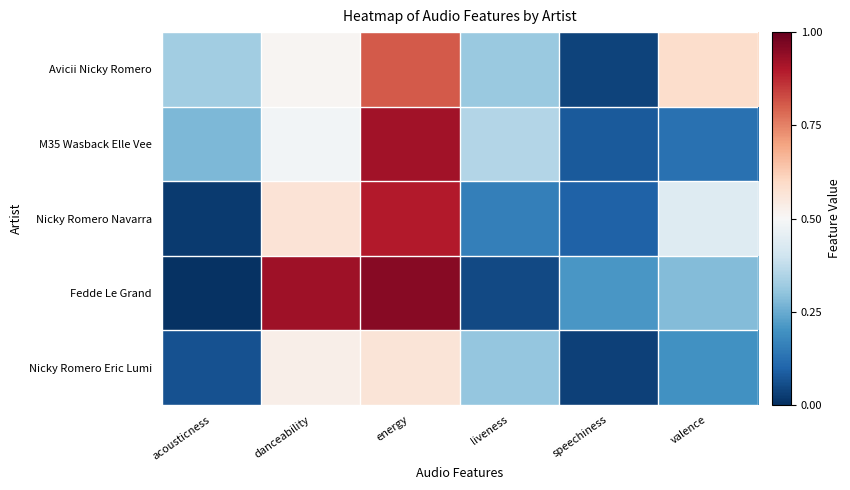

Reading left to right, extract all data points from this chart.

acousticness=0.3	danceability=0.5	energy=0.8	liveness=0.3	speechiness=0.0	valence=0.6